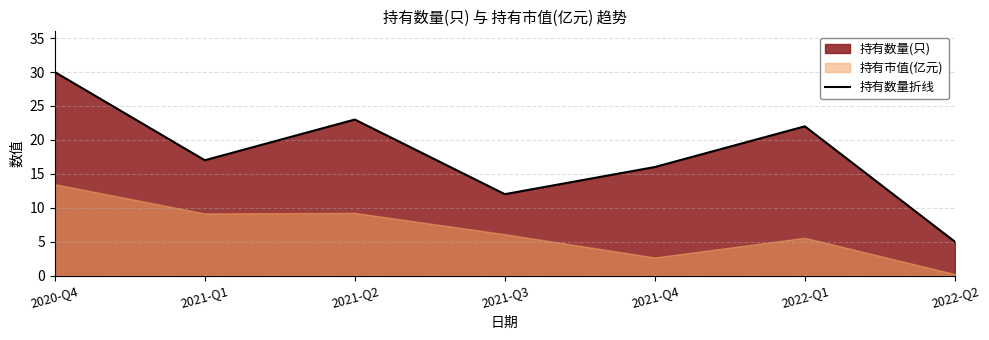

The value at 2022-Q2 is 5. True or false?

True